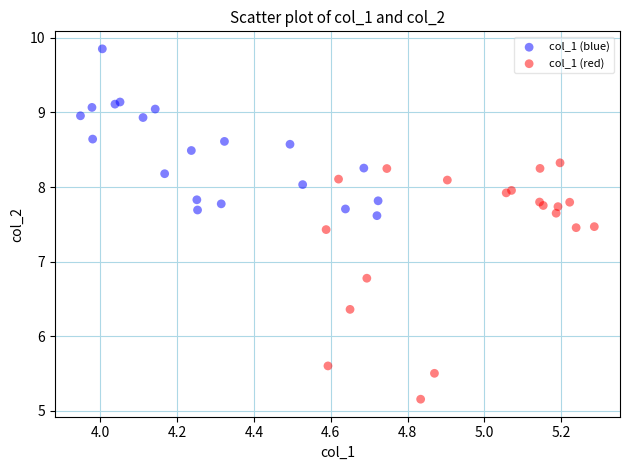

Which series reaches the maximum Y coordinate?

col_1 (blue)